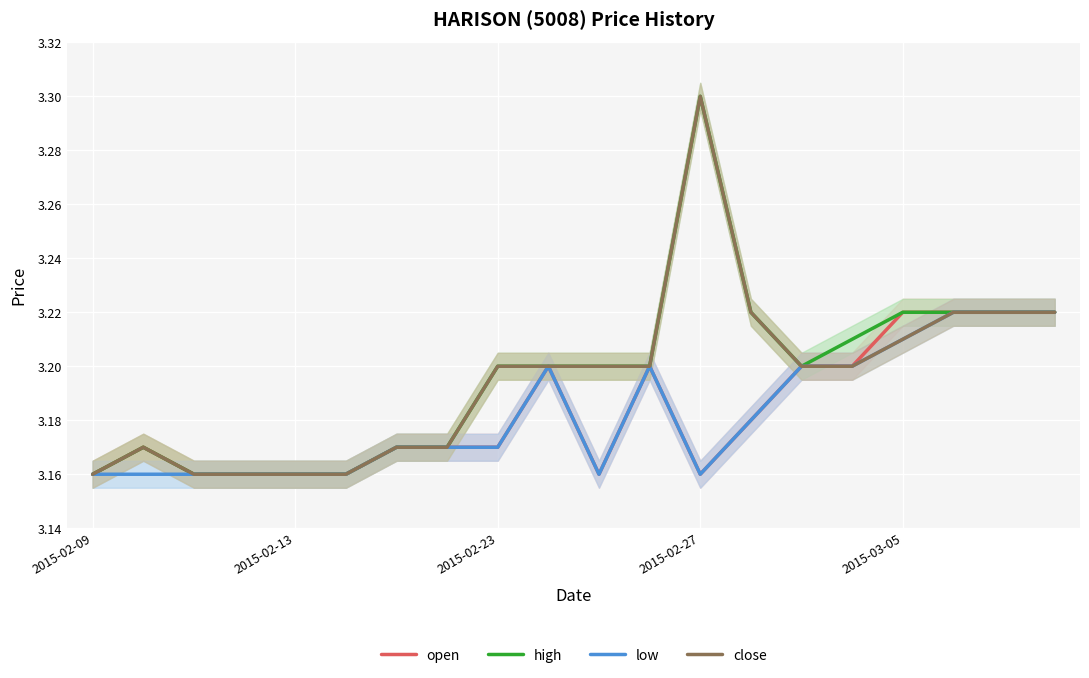

Is this an area chart (filled region under the line)?

No